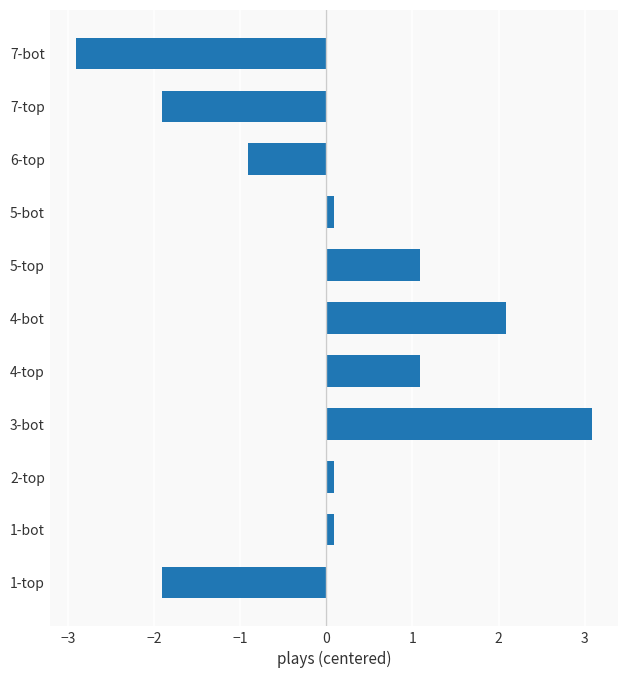

The chart shows a value of 1.4 at 4-bot. True or false?

False